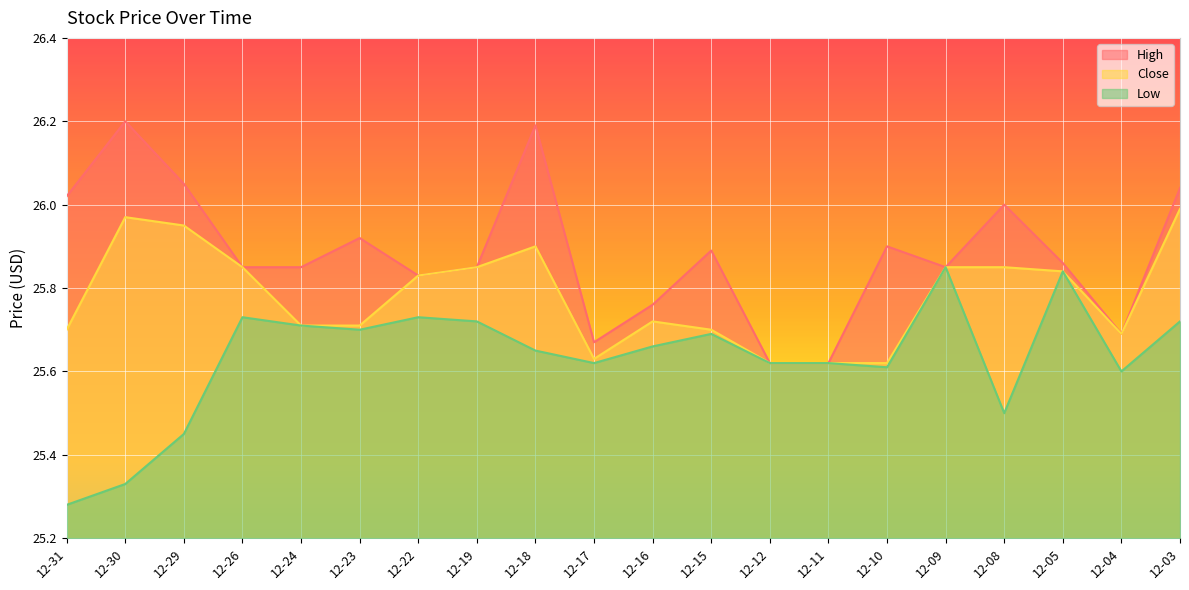

What value does the High series have at 12-17?

25.7